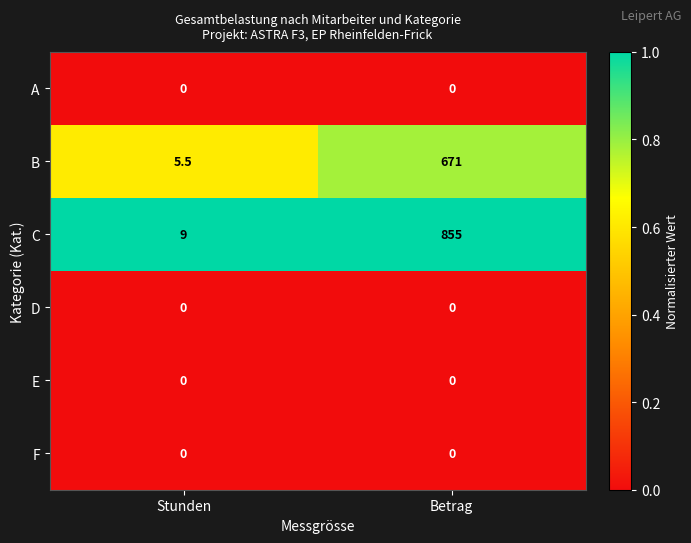

Which series has the widest spread of values?

C